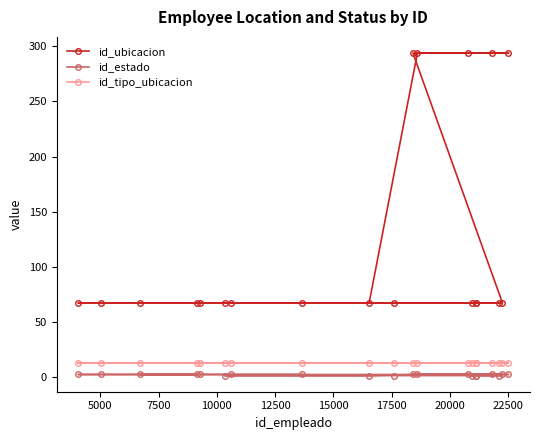

Which series has the widest spread of values?

id_ubicacion